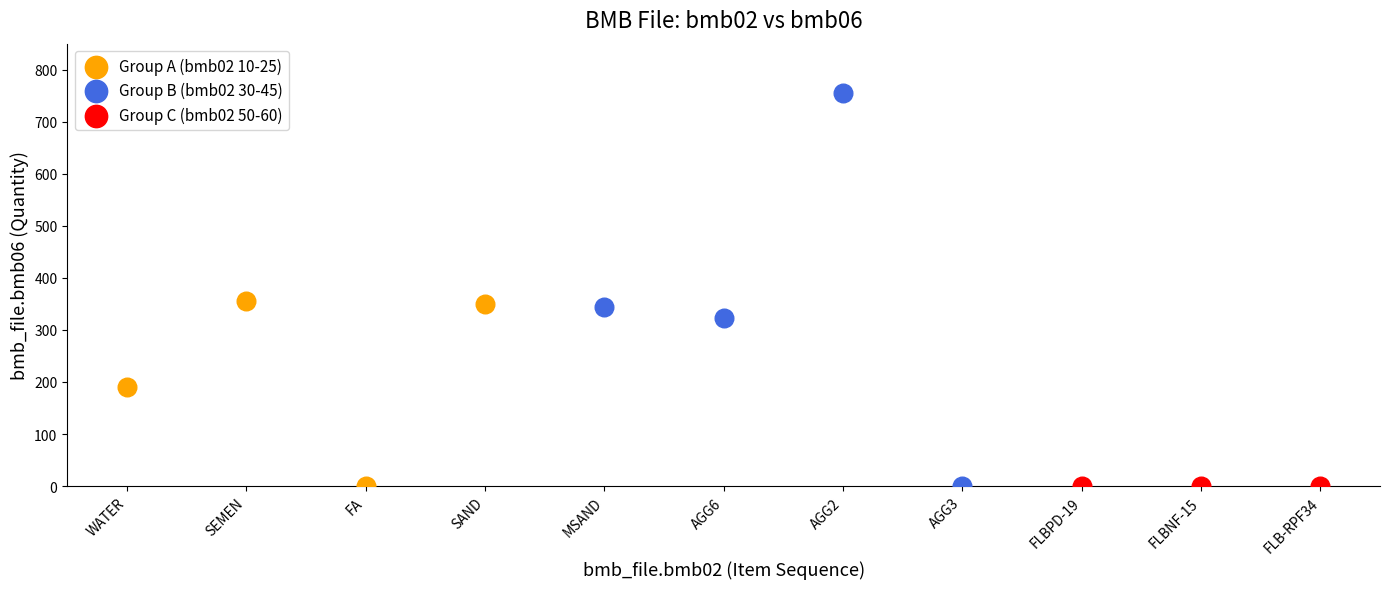

Which series contains the highest Y value?

Group B (bmb02 30-45)